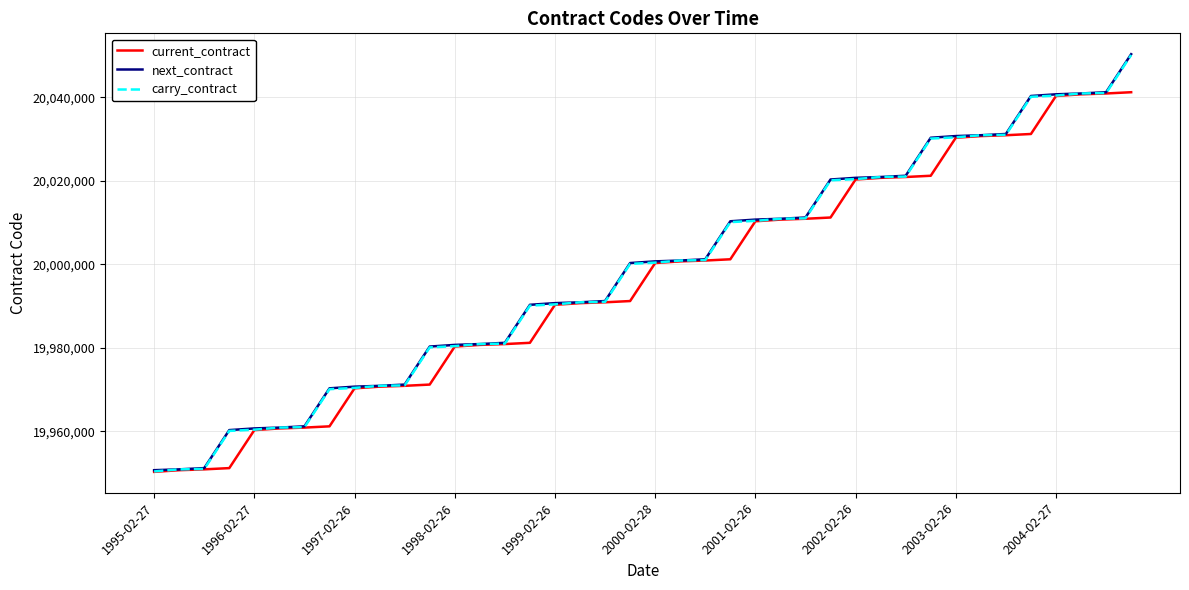

What is the lowest value of the next_contract series?

19950700